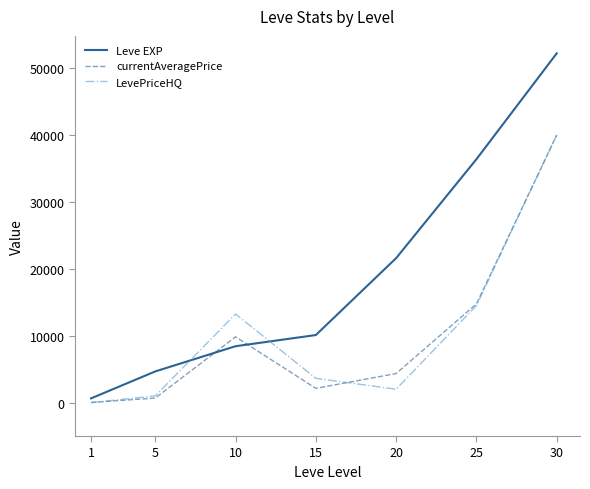

Where is LevePriceHQ nearest to the value 20000?

25